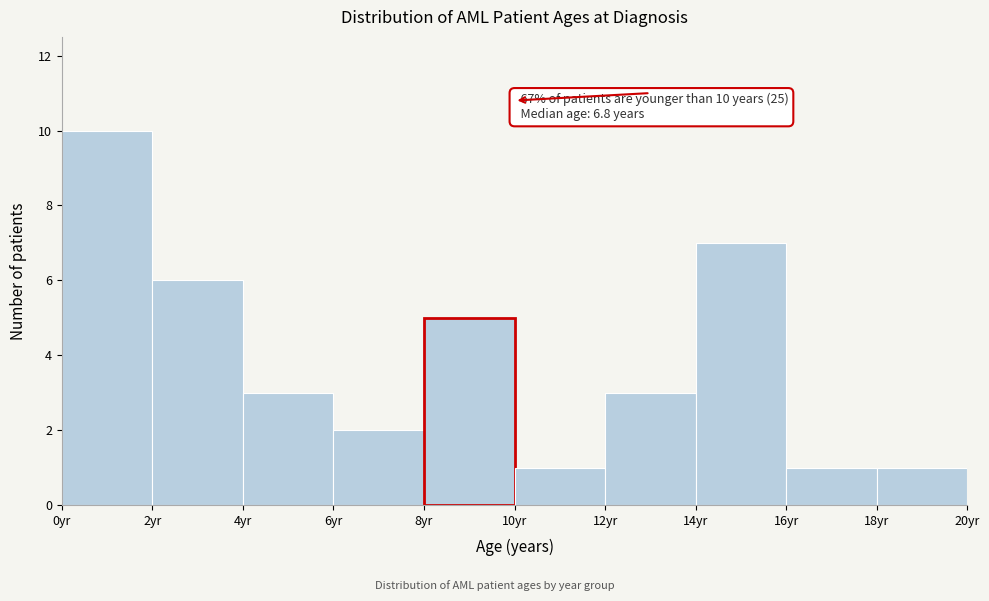

Which range on the x-axis has the tallest bar?

0 to 2